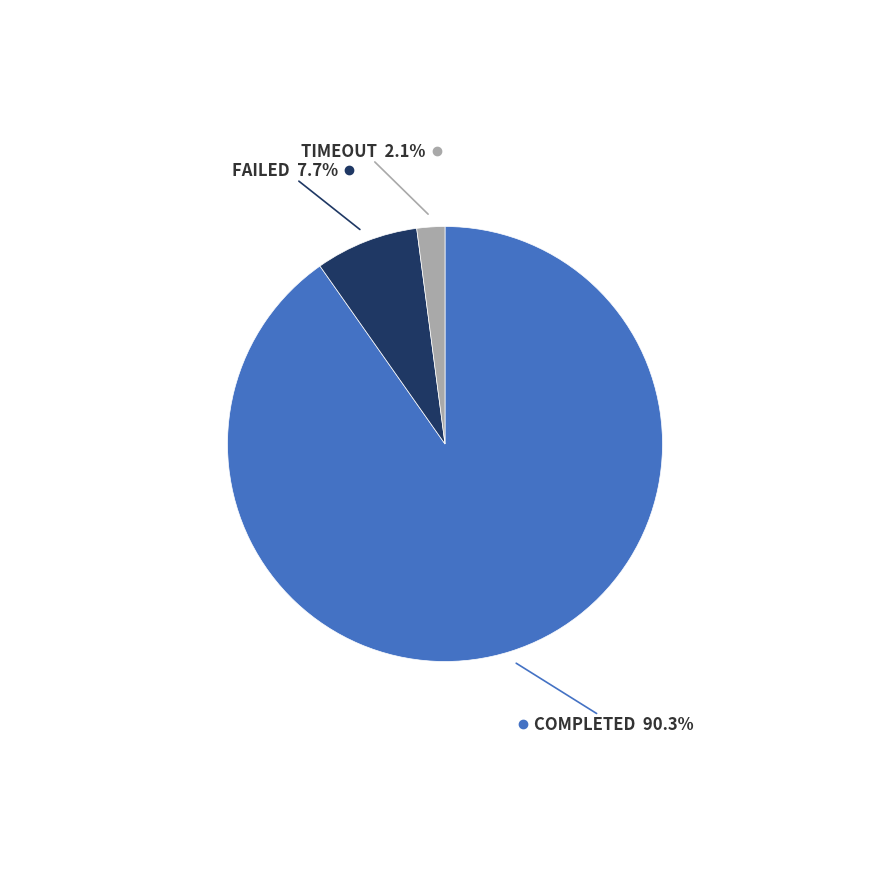

Is there a majority slice in this chart?

Yes